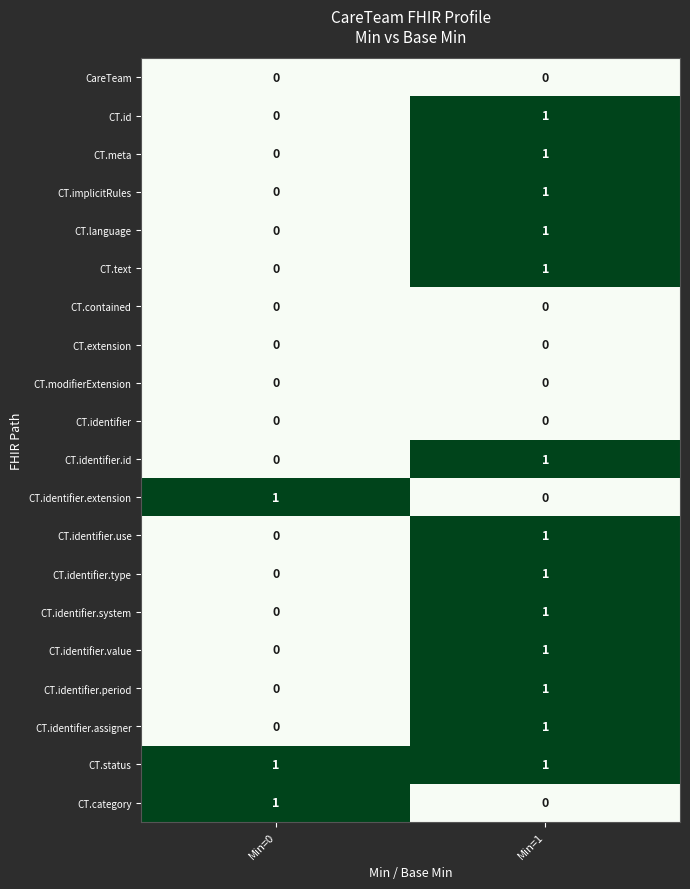

Rank the categories by CT.identifier.value value from highest to lowest.

Min=1, Min=0